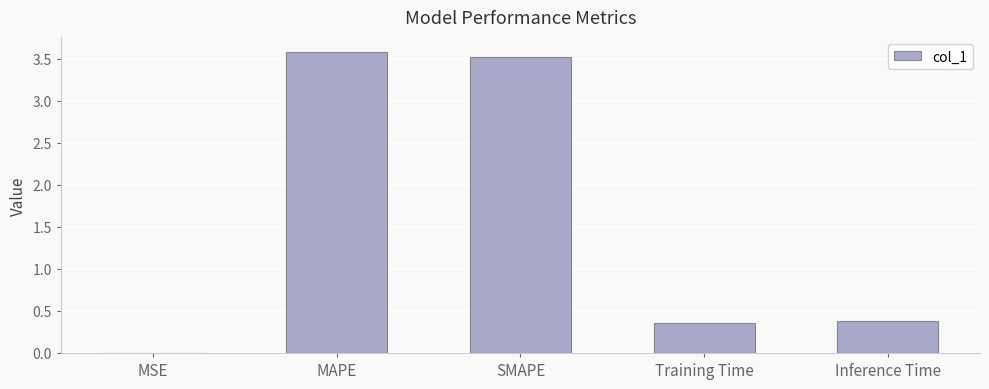

What is the greatest value displayed?

3.6